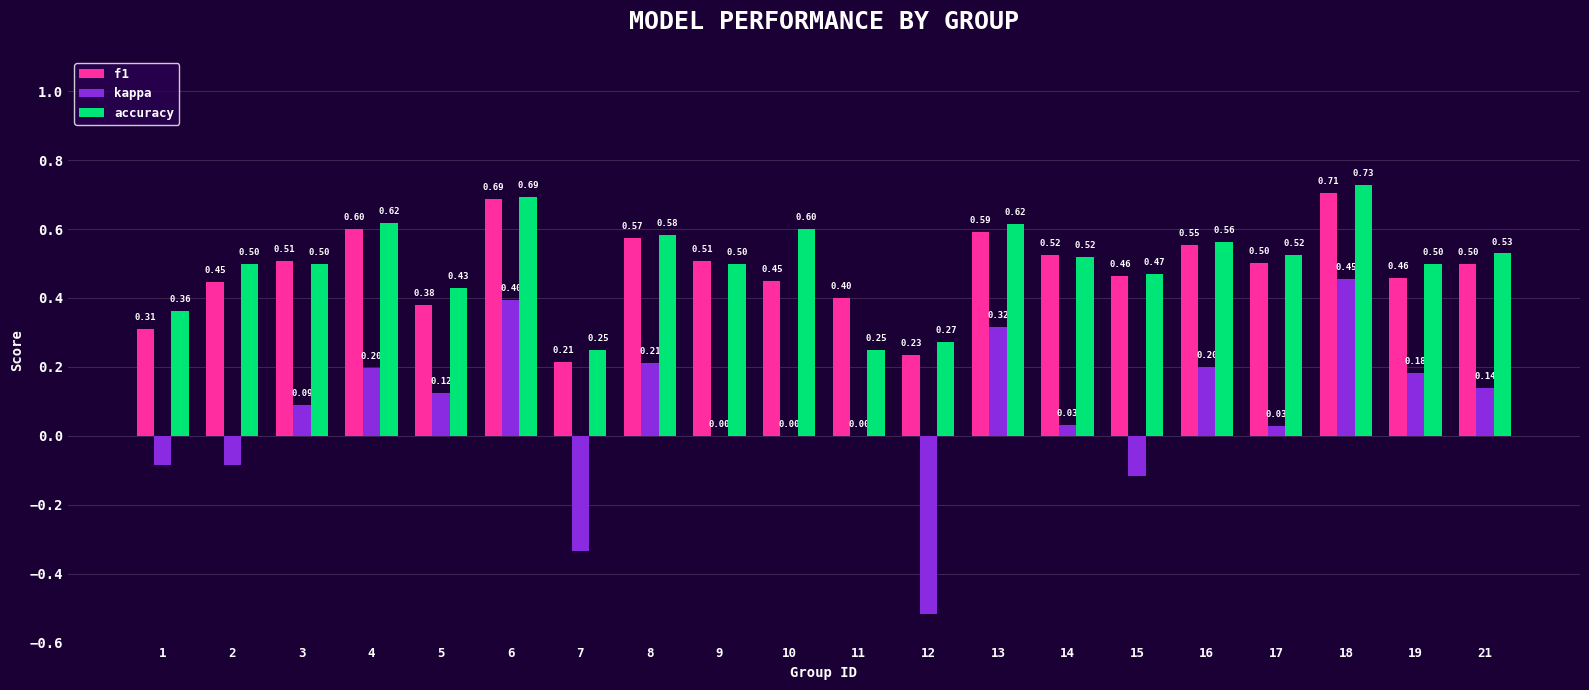

What is the sum of the accuracy values at 3 and 19?

1.0